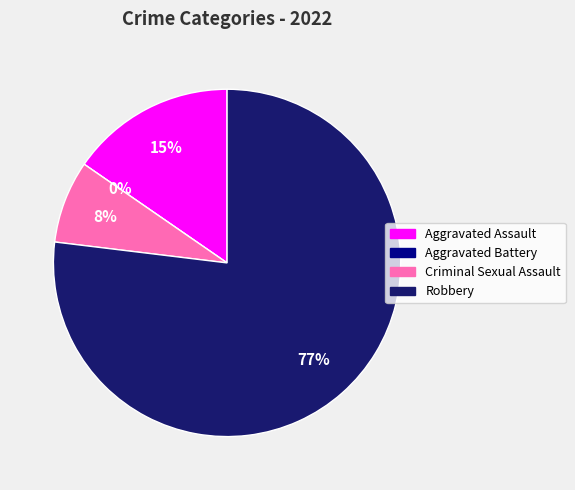

The Aggravated Battery slice represents 1% of the pie. True or false?

False